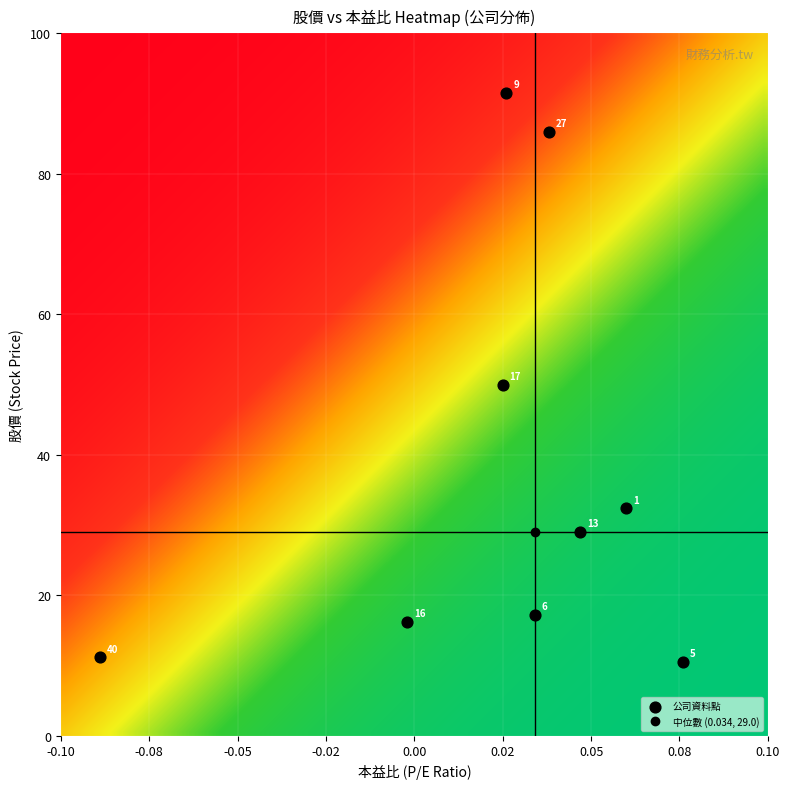

What is the average Y value?

38.2